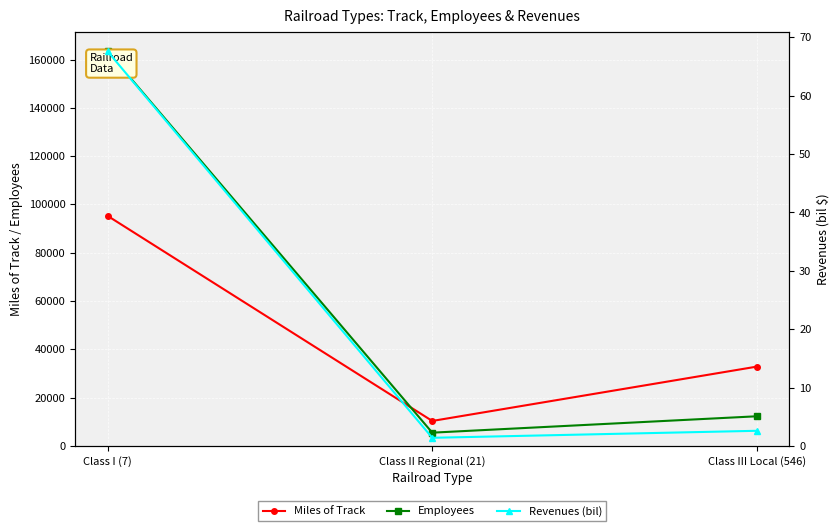

How many lines are shown in the chart?

3